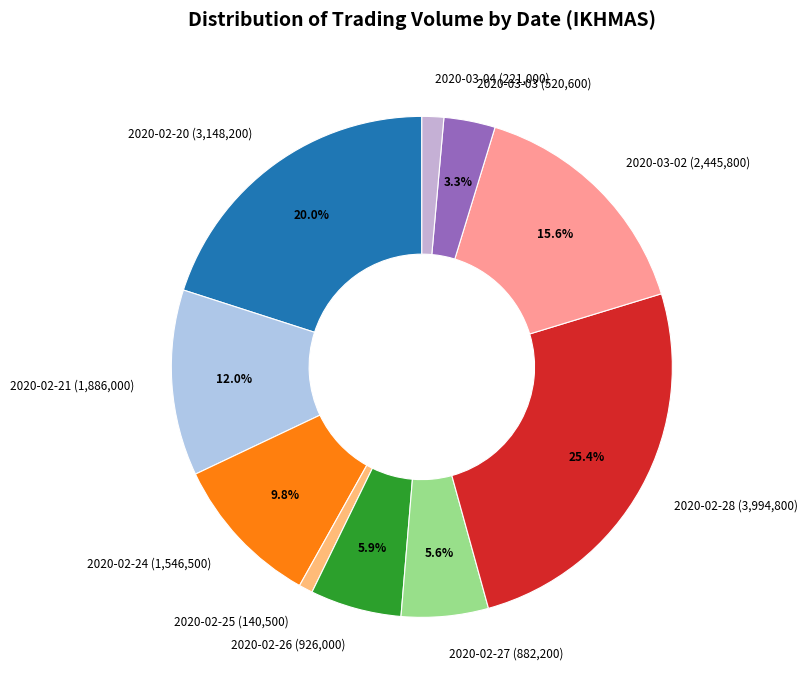

To the nearest percent, what percentage of the pie is 2020-03-03?

3%